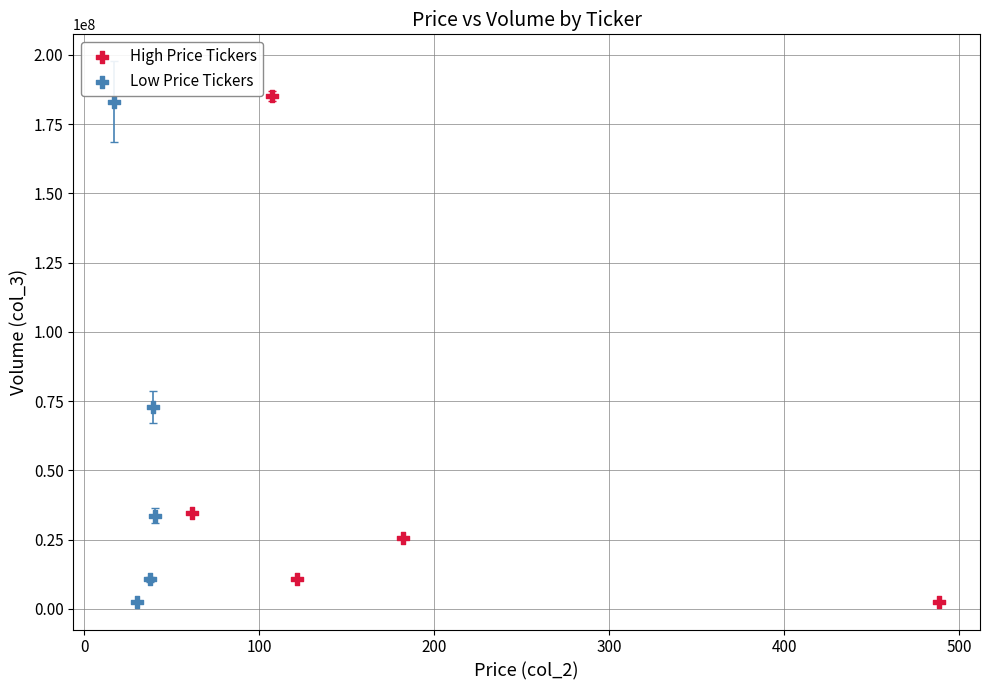

Which series contains the highest Y value?

High Price Tickers